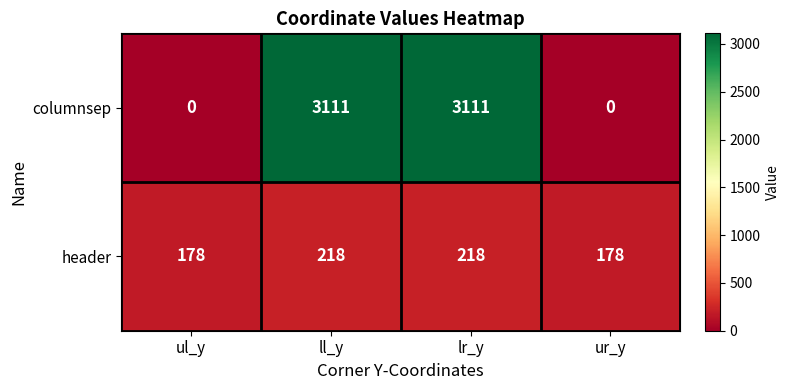

What is the difference between the highest and lowest values at ll_y?

2893